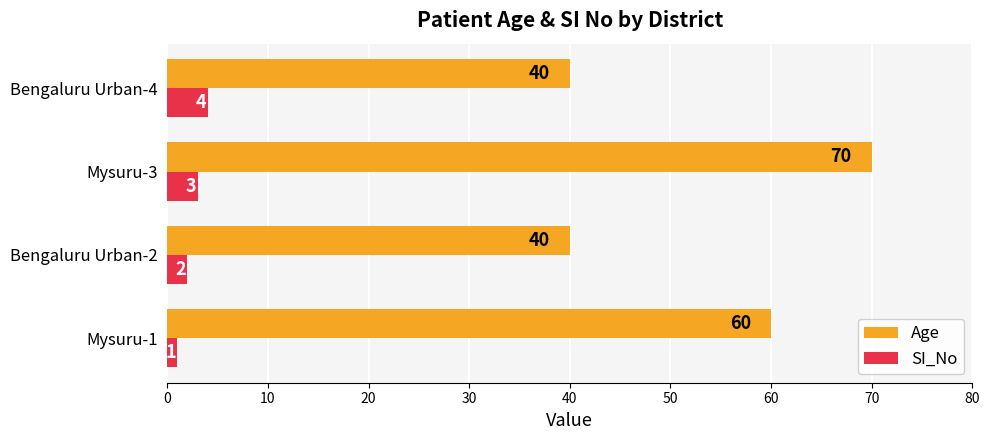

The Age series shows 11 at Bengaluru Urban-2. True or false?

False